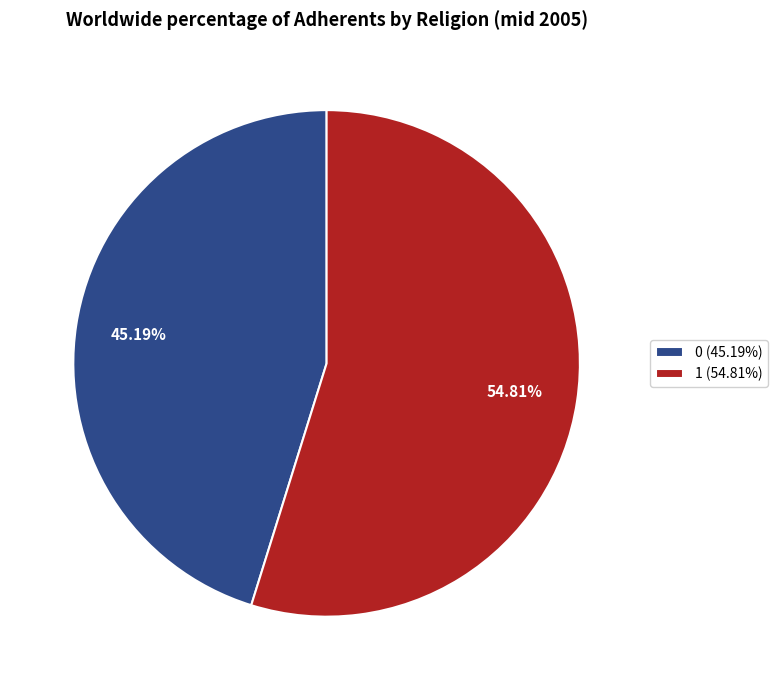

How many slices are in this pie chart?

2